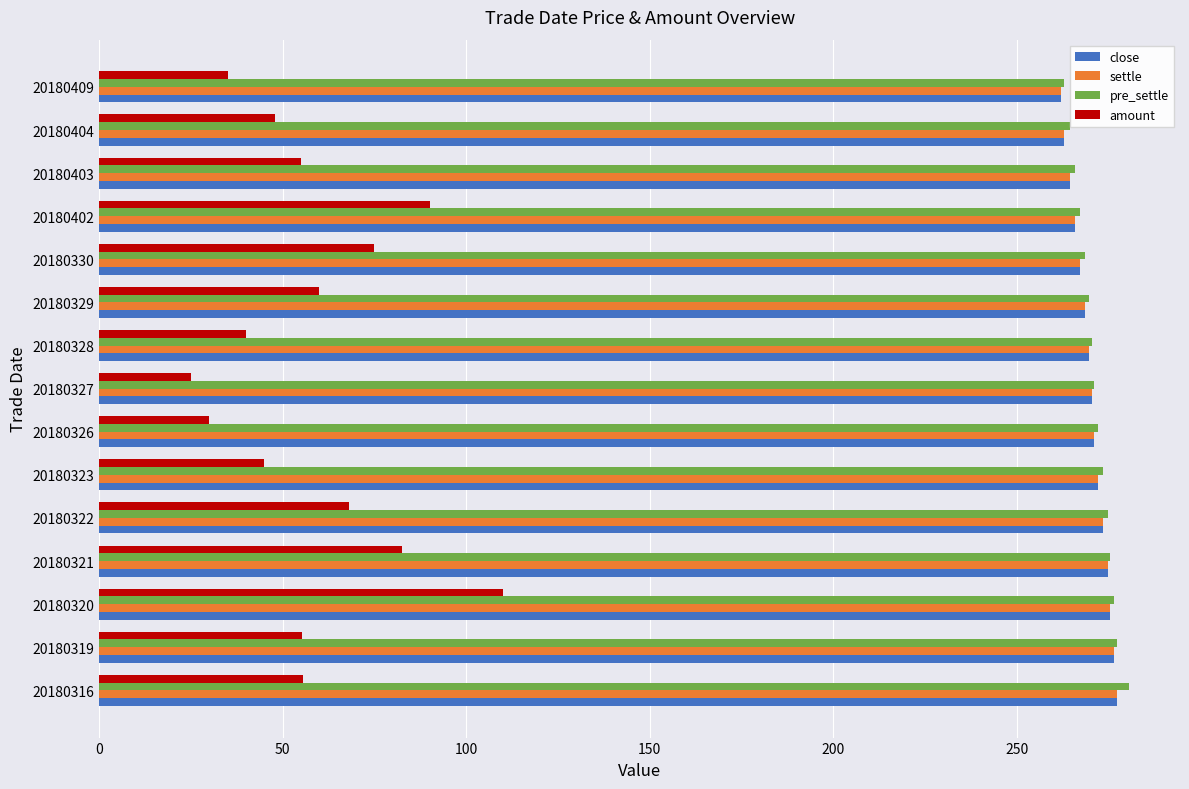

True or false: amount has a value of 34.6 at 20180319.

False